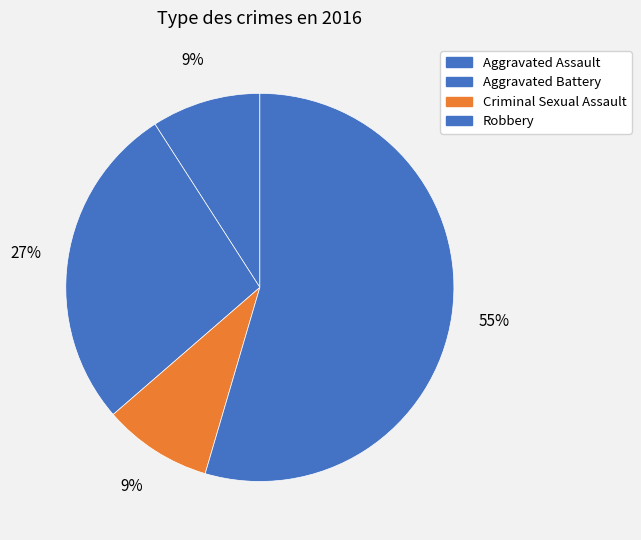

How many slices are in this pie chart?

4